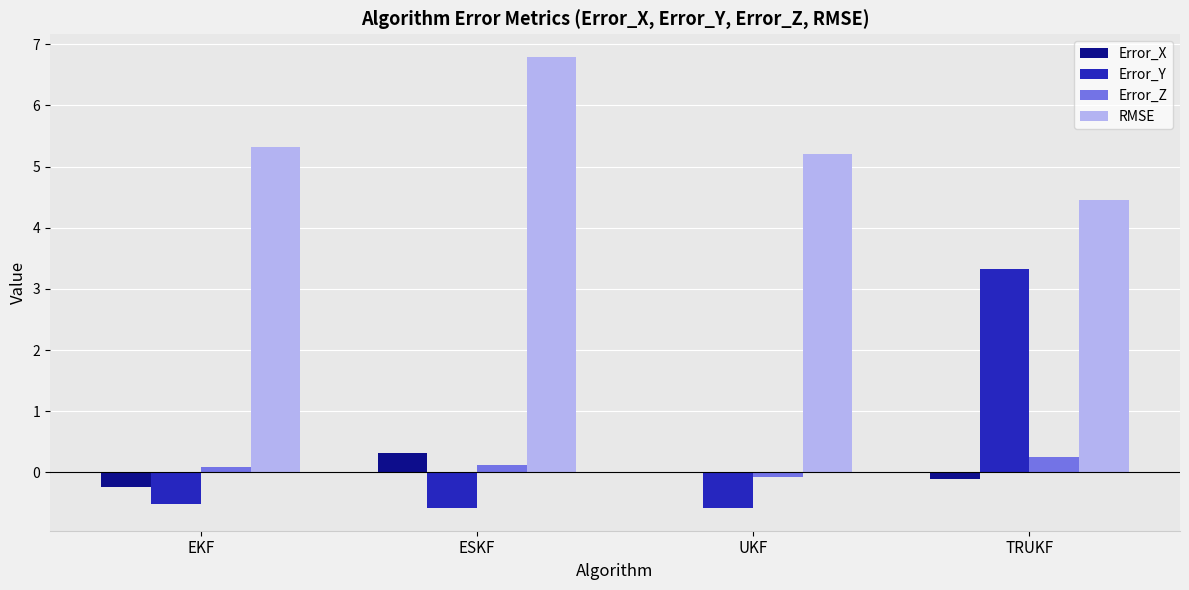

At which label does Error_X reach its peak?

ESKF